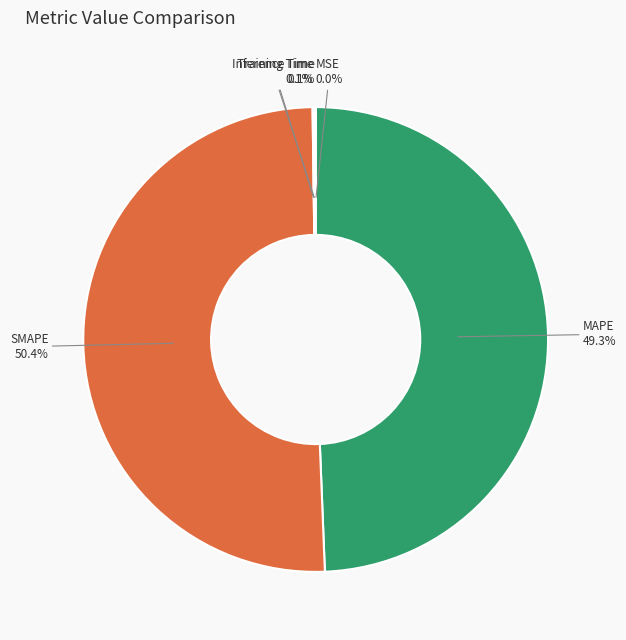

What portion of the pie excludes MAPE?

50.7%